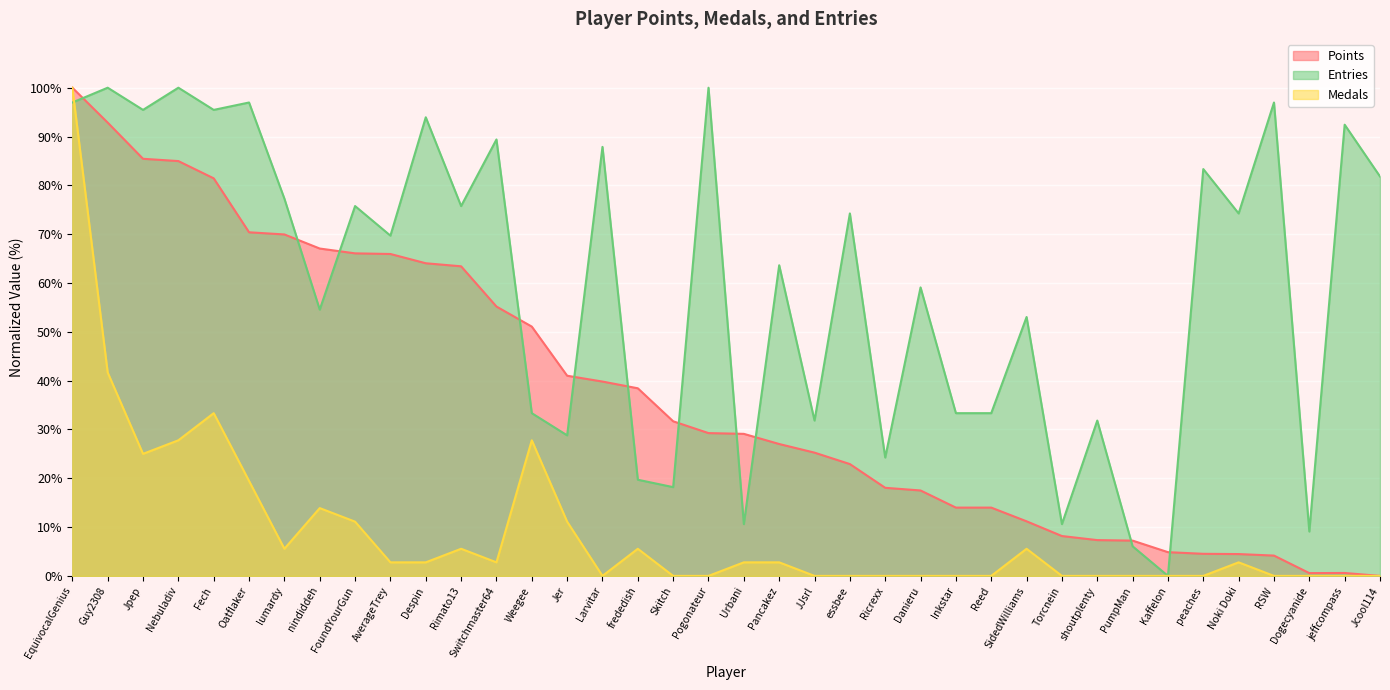

List the labels in order of Medals value, largest first.

EquivocalGenius, Guy2308, Fech, Nebuladiv, Weegee, Jpep, Oatflaker, nindiddeh, FoundYourGun, Jer, lumardy, Rimato13, frededish, SidedWilliams, AverageTrey, Despin, Switchmaster64, Urbani, Pancakez, Noki Doki, Larvitar, Skitch, Pogonateur, JJsrl, essbee, Ricrexx, Danieru, Inkstar, Reed, Torcnein, shoutplenty, PumpMan, Kaffelon, peaches, RSW, Dogecyanide, jeffcompass, Jcool114